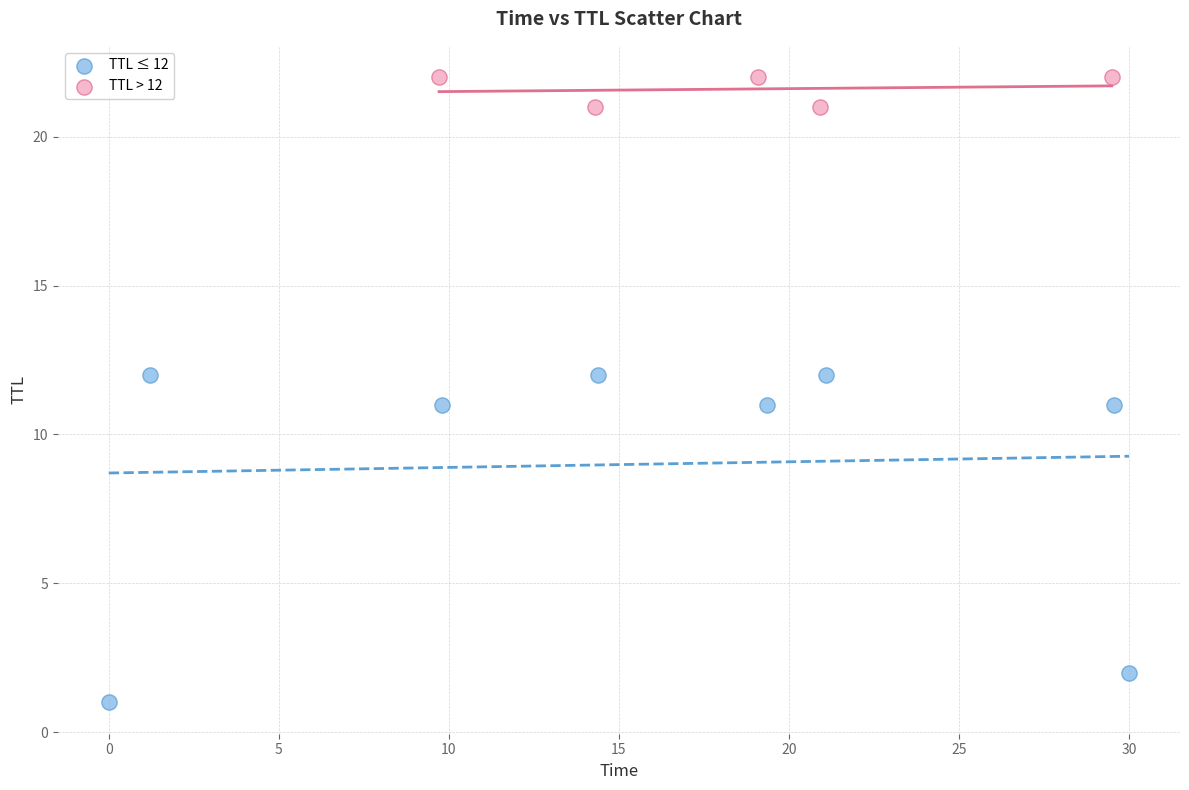

Which series reaches the maximum Y coordinate?

TTL > 12